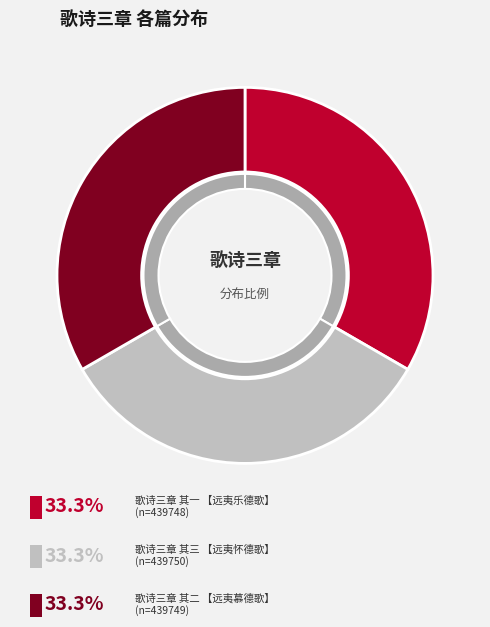

Is there any slice that represents more than half of the pie?

No